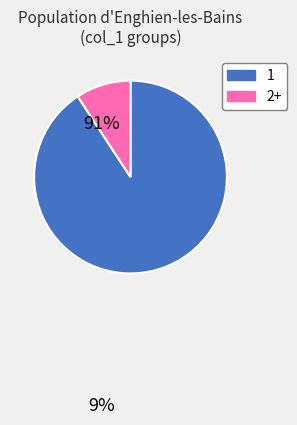

Is there any slice that represents more than half of the pie?

Yes